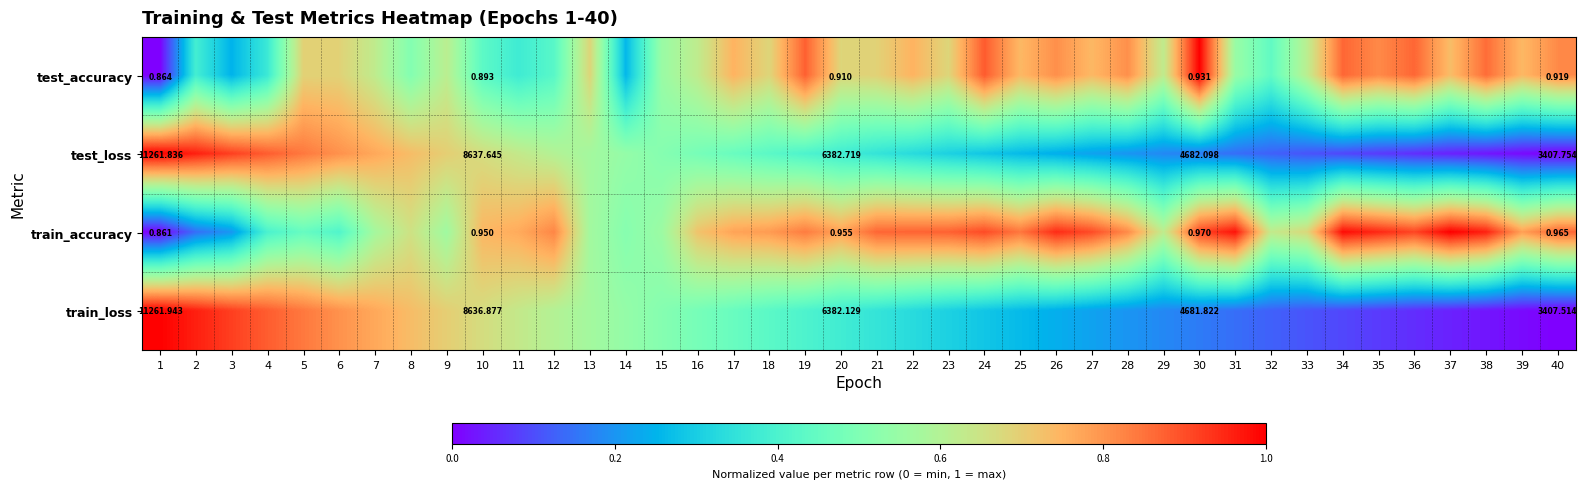

Is the value of test_accuracy at 14 greater than the value of train_loss at 2?

No